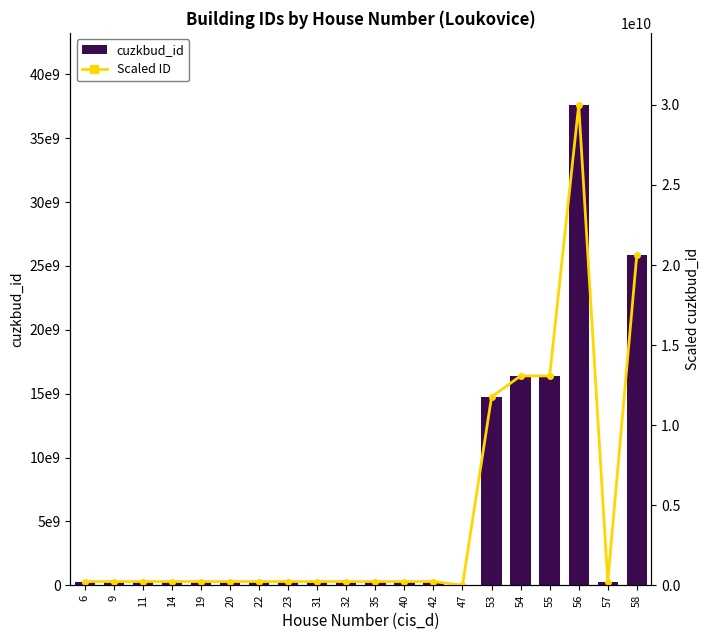

The value of Scaled ID at 54 is 8794604441.1. True or false?

False